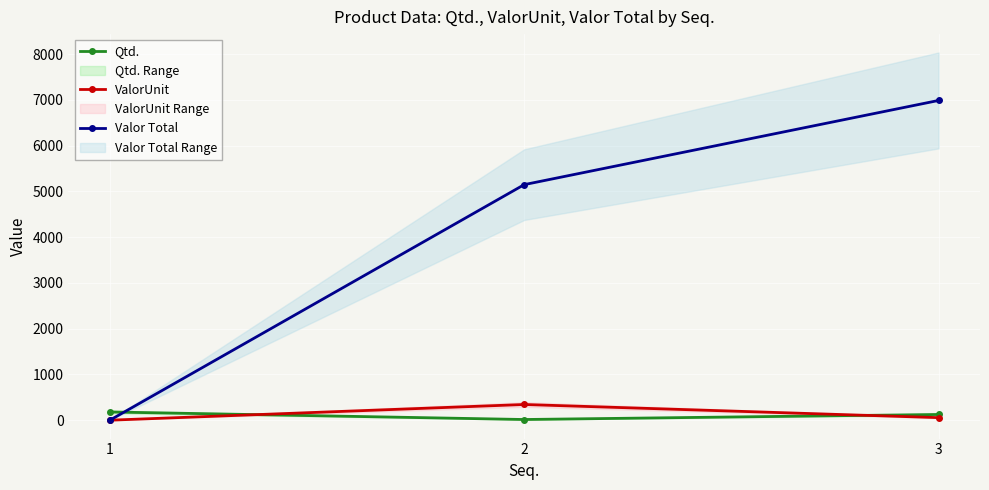

Reading left to right, transcribe all the data shown in this chart.

Qtd.: 180.0	15.0	125.0
ValorUnit: 0.0	343.2	55.9
Valor Total: 0.0	5148.0	6987.5